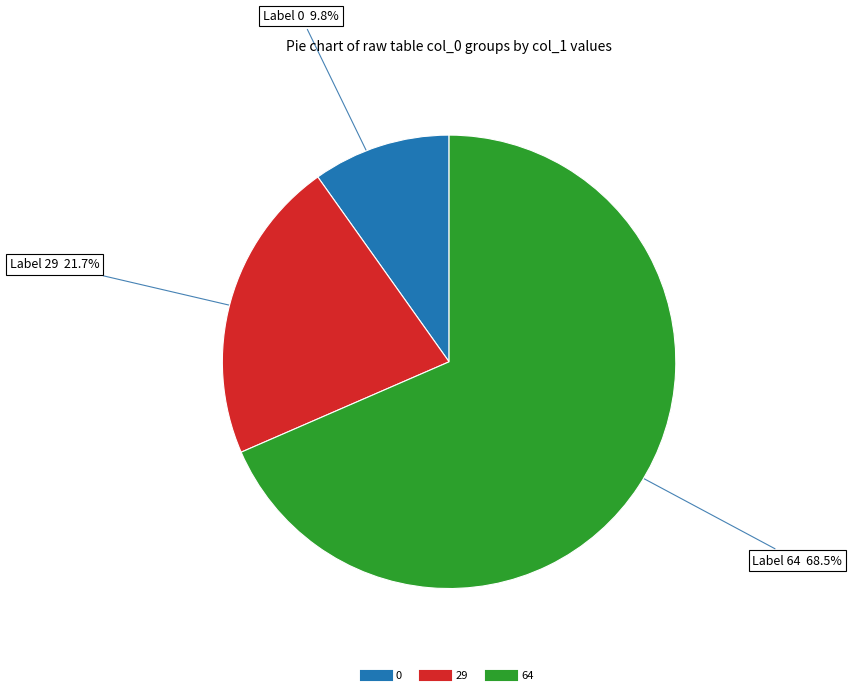

How many segments does this pie chart have?

3